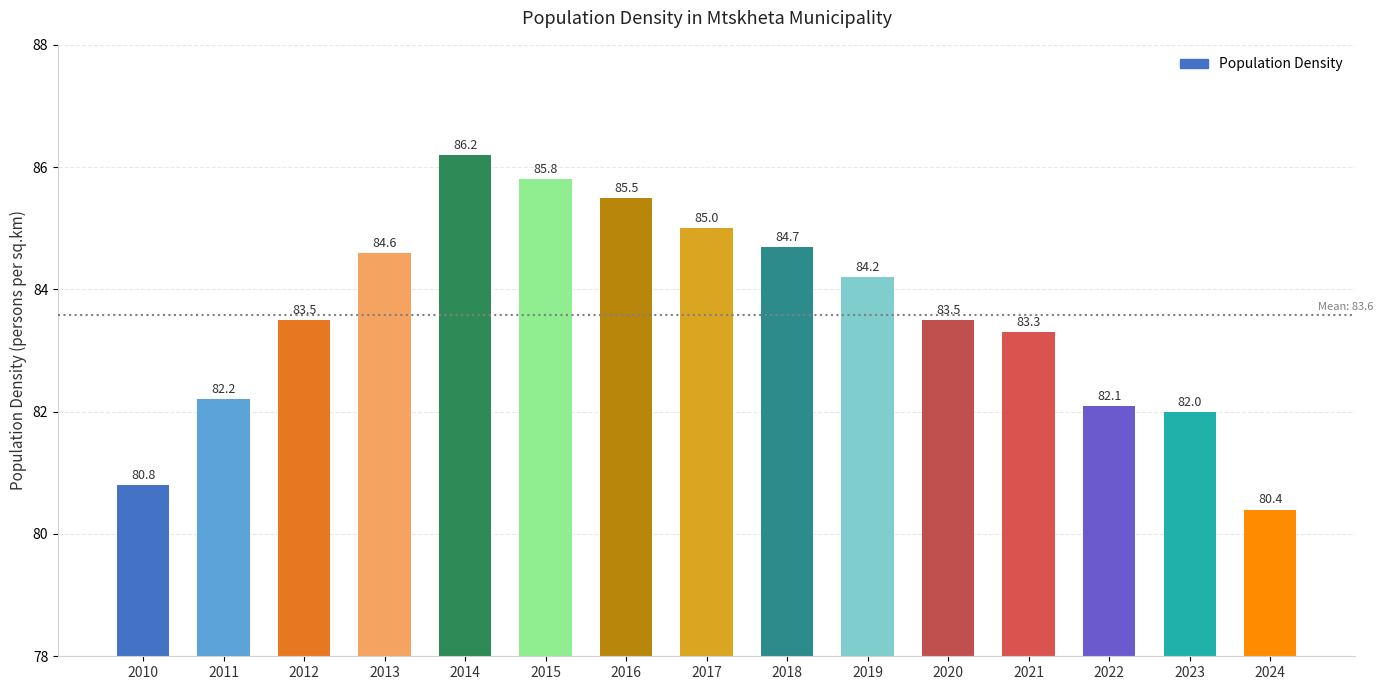

What is the difference between the second highest and minimum values?

5.4